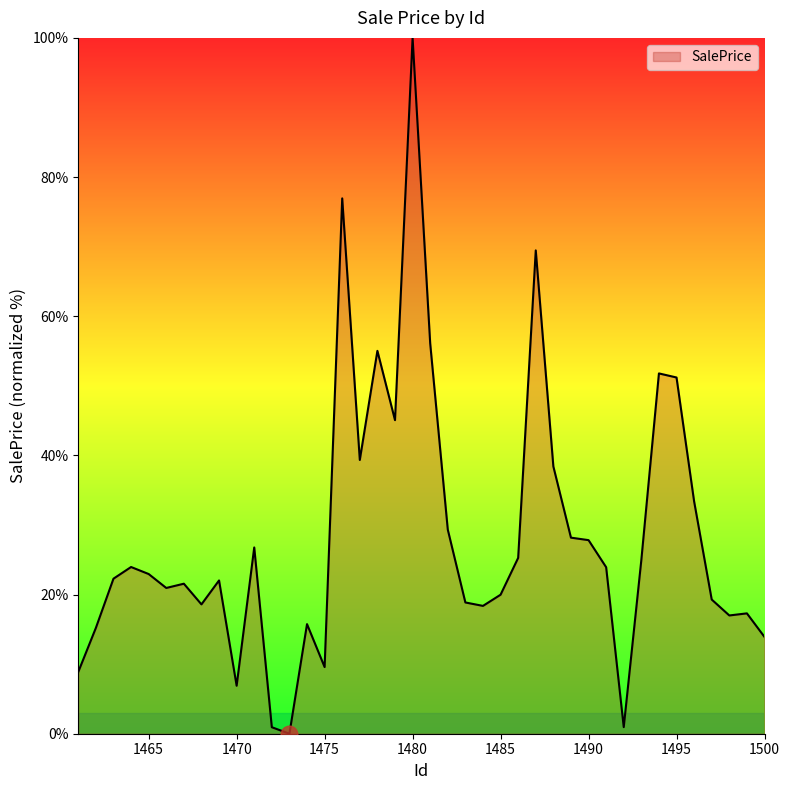

What is the greatest value displayed?

100.0